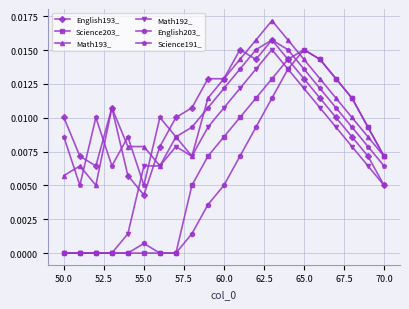

True or false: Math193_ has more than 2 points higher than both neighbors.

True